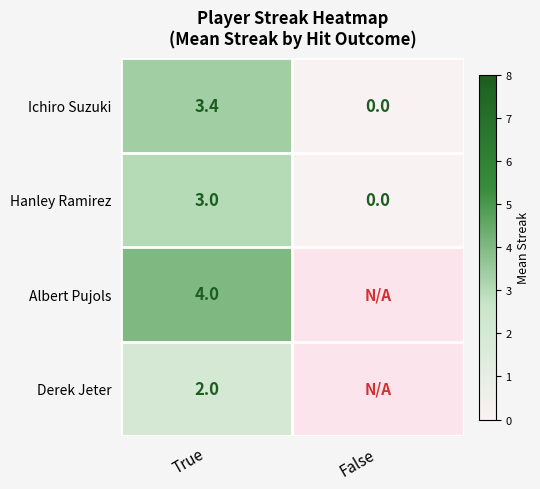

What is the total value across all series at True?

12.4